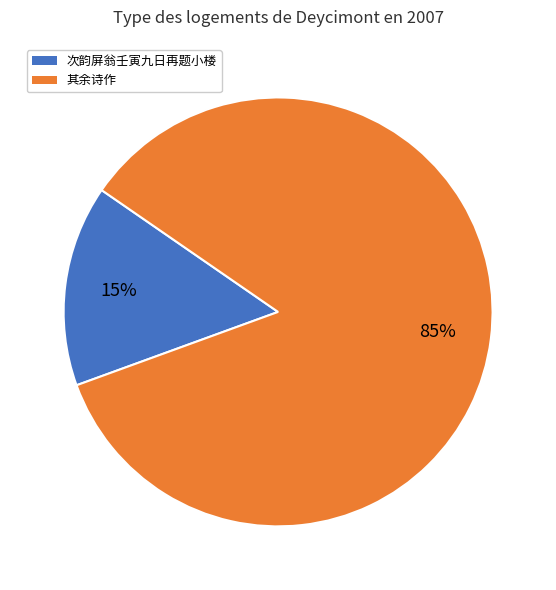

To the nearest percent, what is the difference between the 其余诗作 and 次韵屏翁壬寅九日再题小楼 slice percentages?

70%